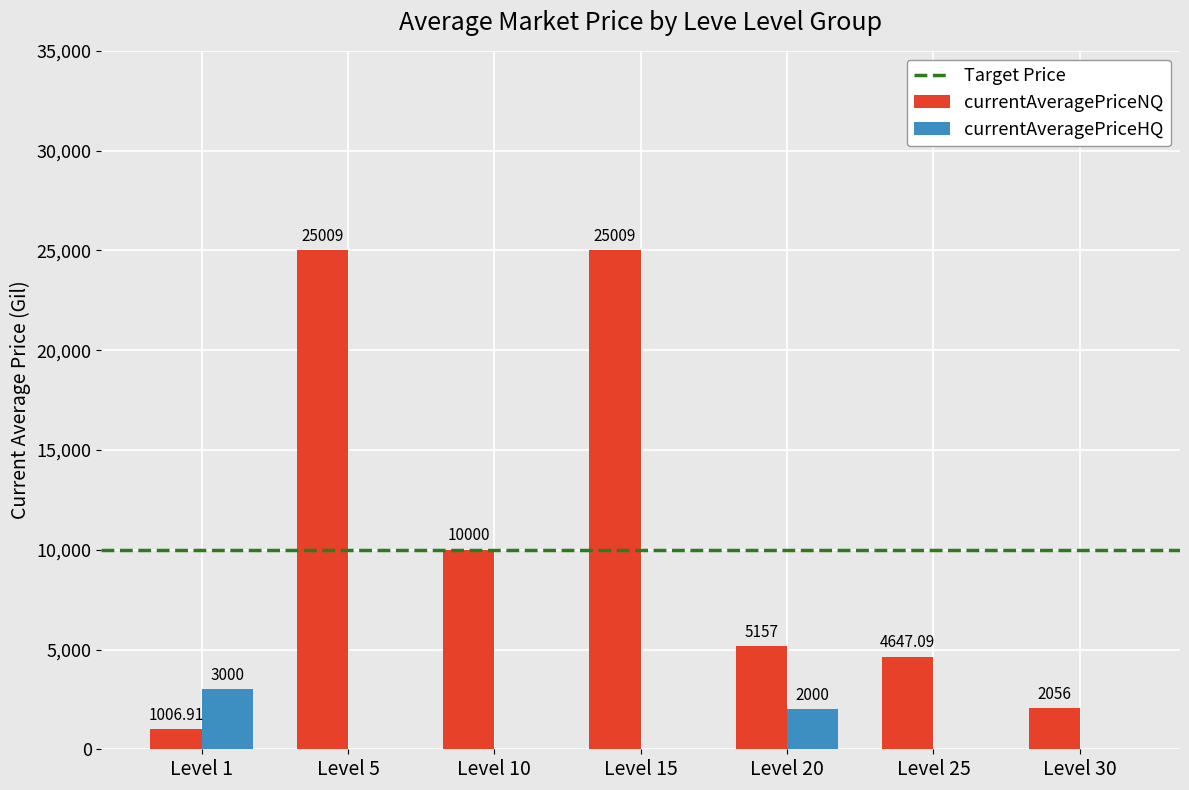

What is the total value across all series at Level 15?

25009.0